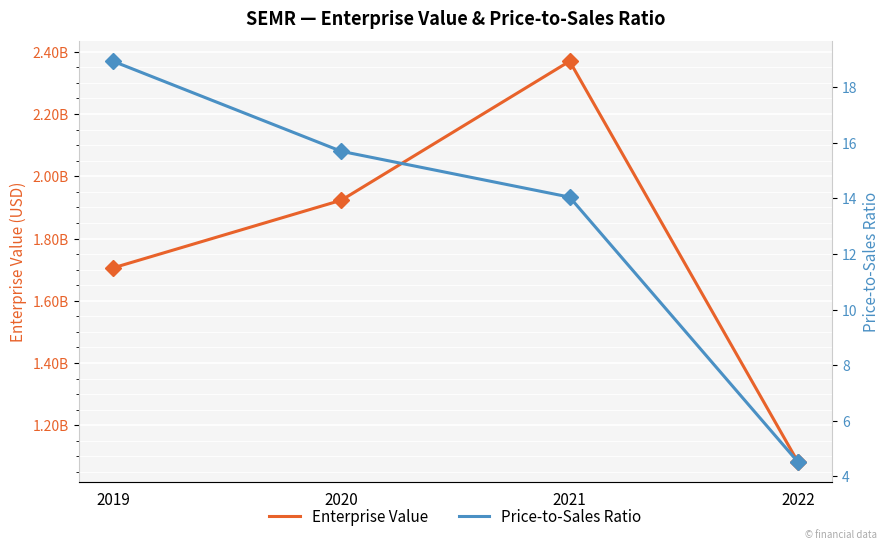

Between 2019 and 2021, which is larger?

2021